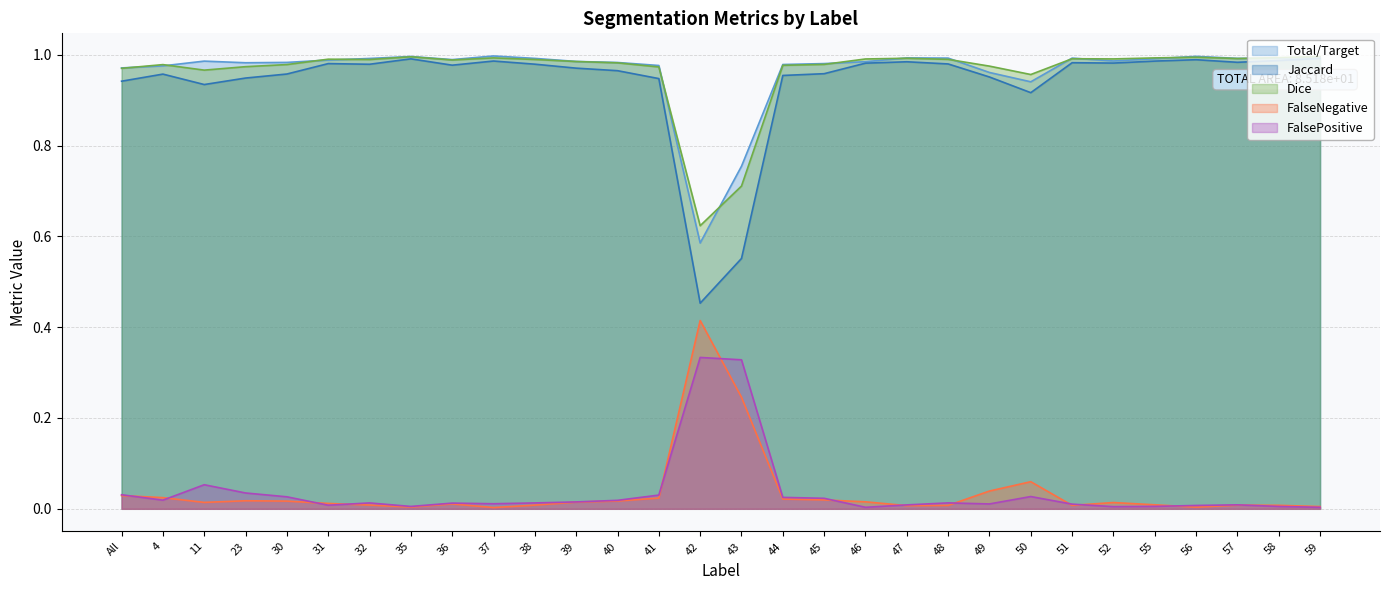

Which label corresponds to the largest value in the chart?

37